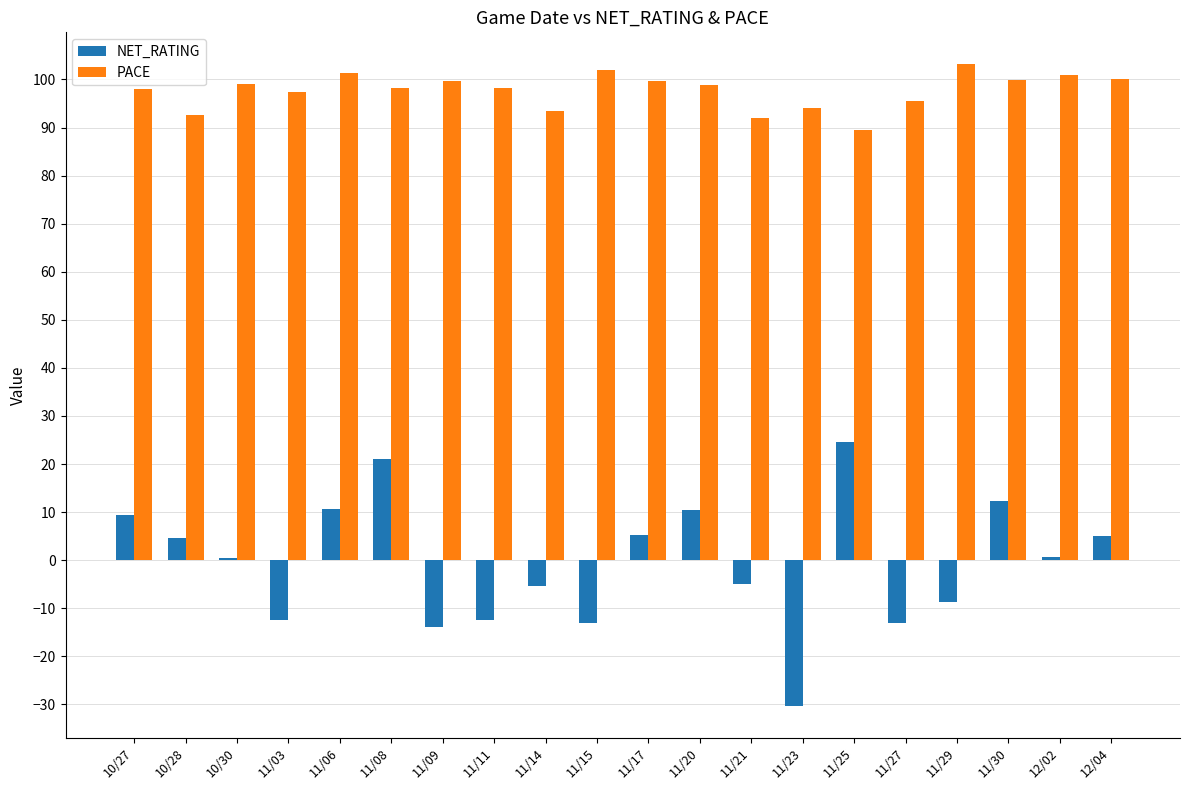

At 11/14, list the series in order from smallest to largest.

NET_RATING, PACE